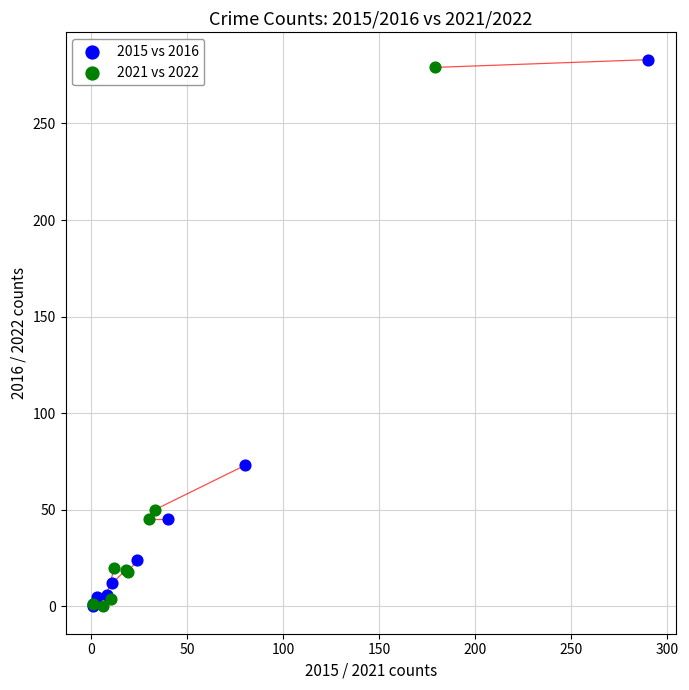

Which series contains the highest Y value?

2015 vs 2016